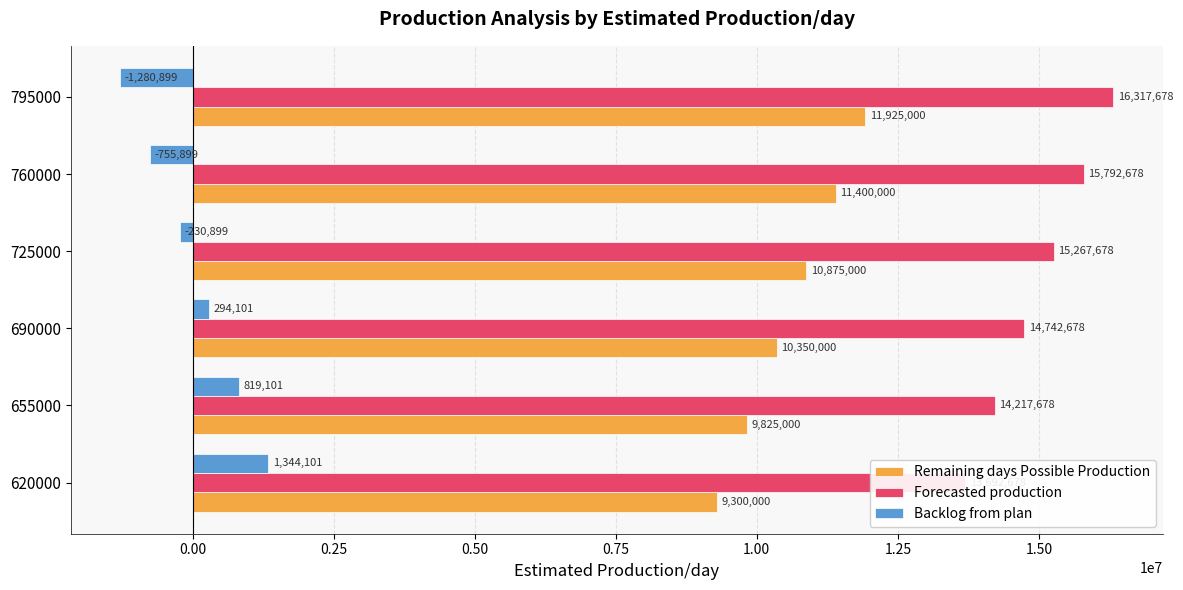

What is the maximum value shown in the chart?

16317678